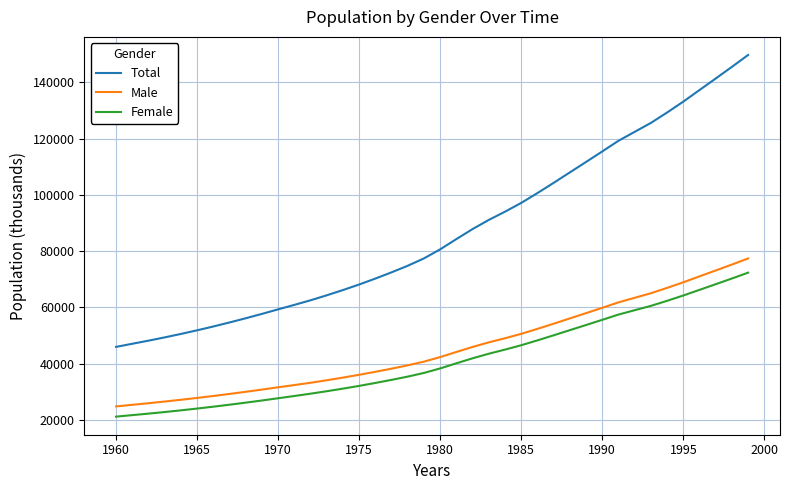

True or false: Male and Female intersect in this chart.

False